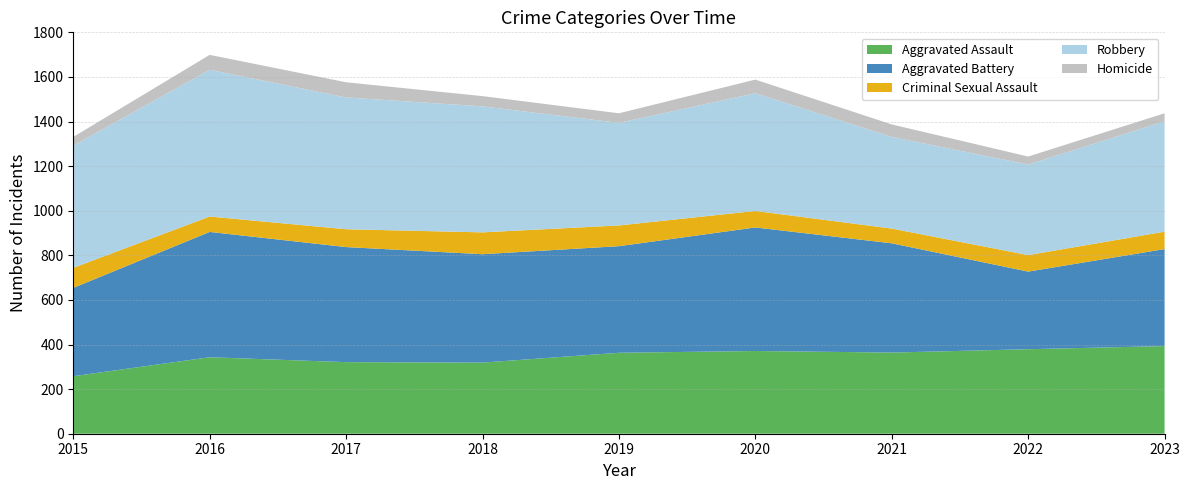

Reading left to right, transcribe all the data shown in this chart.

Aggravated Assault: 258	343	321	319	363	371	364	379	393
Aggravated Battery: 396	562	516	486	478	554	490	348	435
Criminal Sexual Assault: 90	69	80	98	93	74	66	74	78
Robbery: 548	658	591	565	460	528	411	406	495
Homicide: 39	67	68	46	43	61	56	36	36